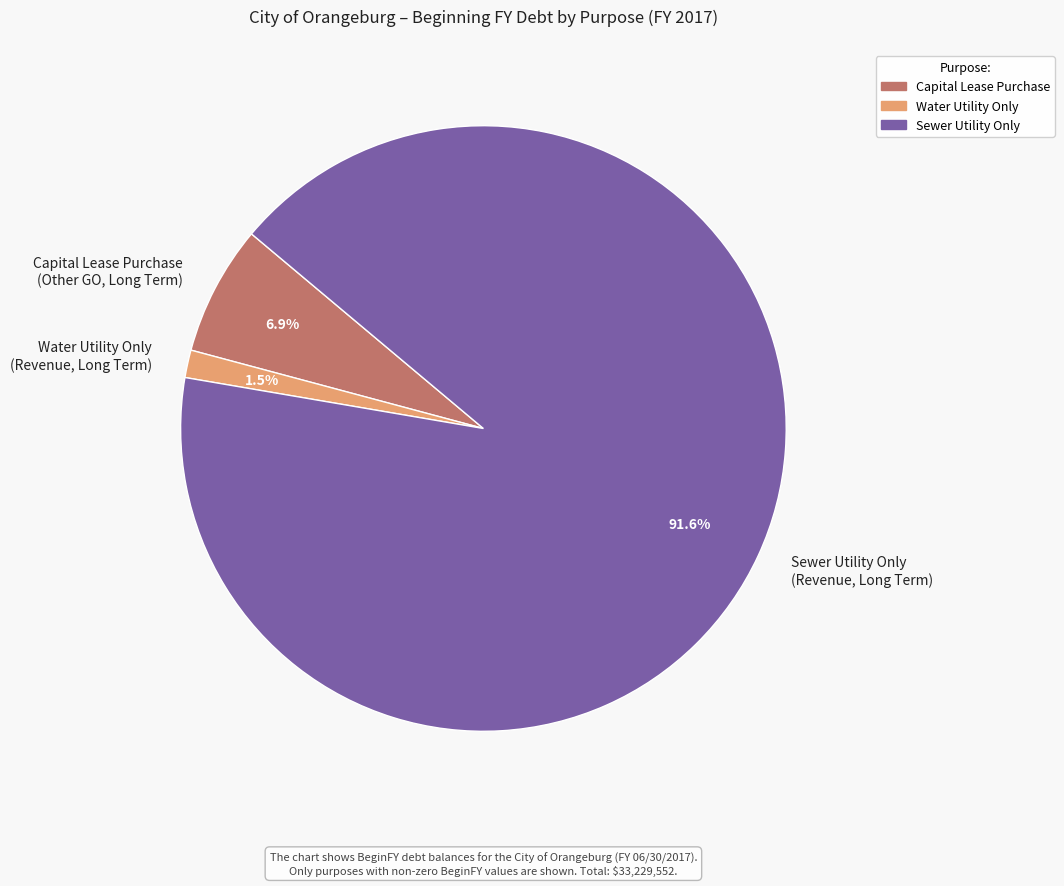

What is the smallest slice in the pie chart?

Water Utility Only (Revenue, Long Term)